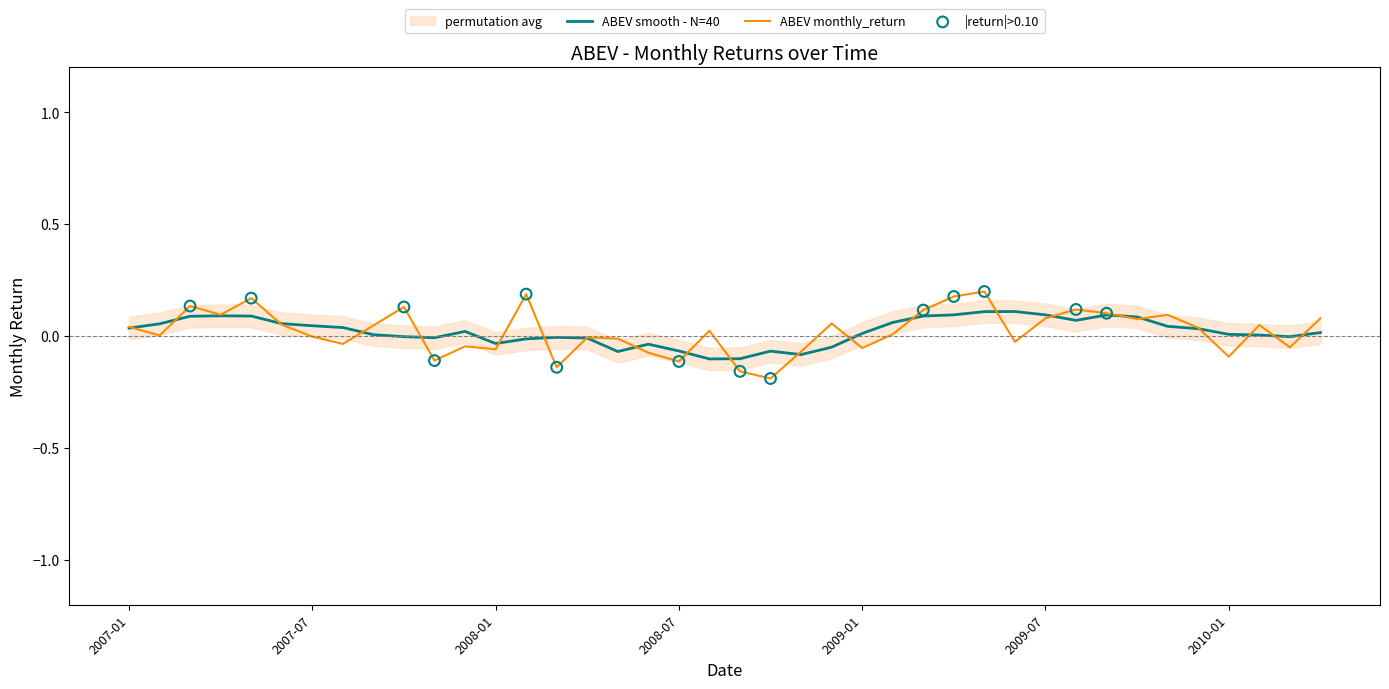

What is the change in value from 2007-08 to 2009-04?

+0.2